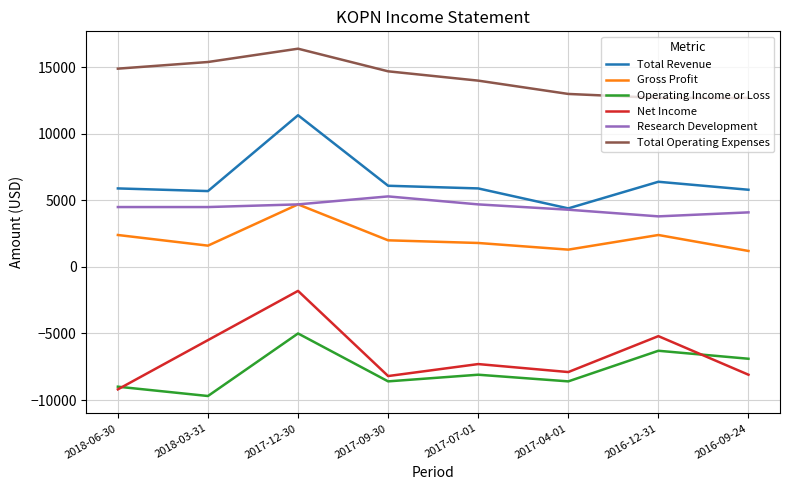

What are all the series names shown in the legend?

Total Revenue, Gross Profit, Operating Income or Loss, Net Income, Research Development, Total Operating Expenses